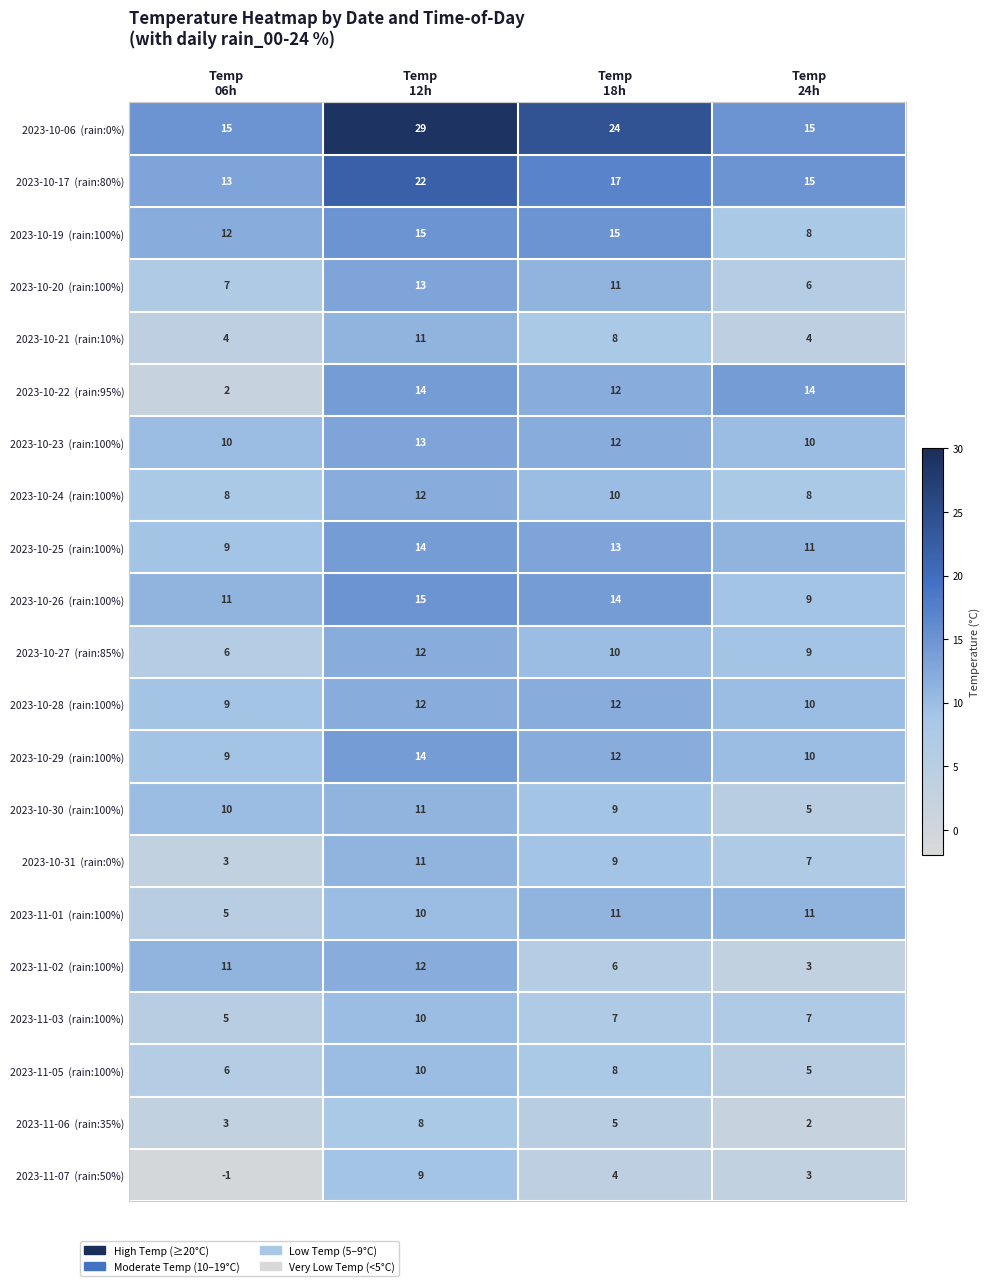

What is the greatest value displayed?

29